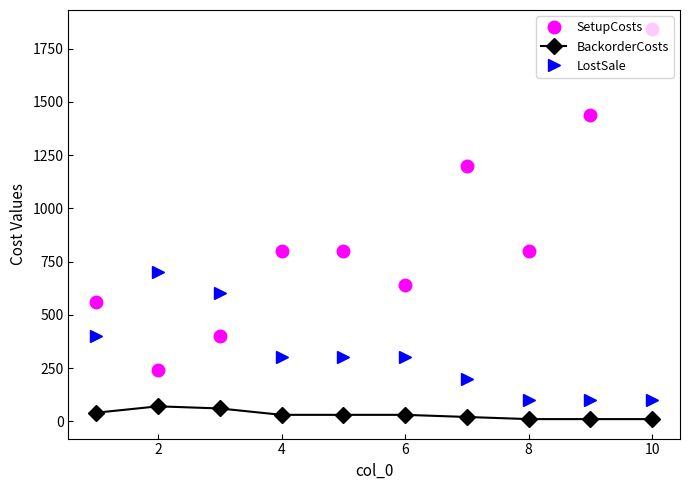

List the series in order of their peak value, lowest first.

BackorderCosts, LostSale, SetupCosts